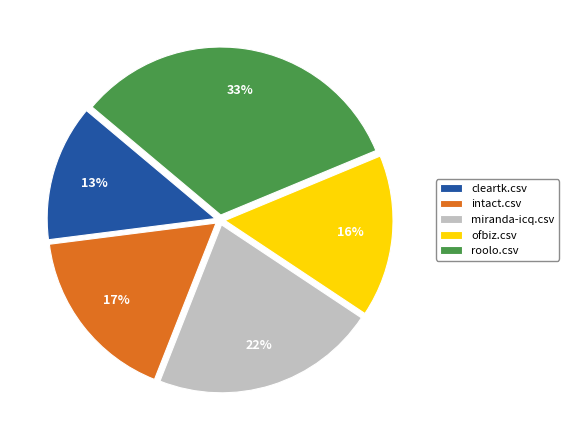

Does ofbiz.csv account for over 50% of the chart?

No